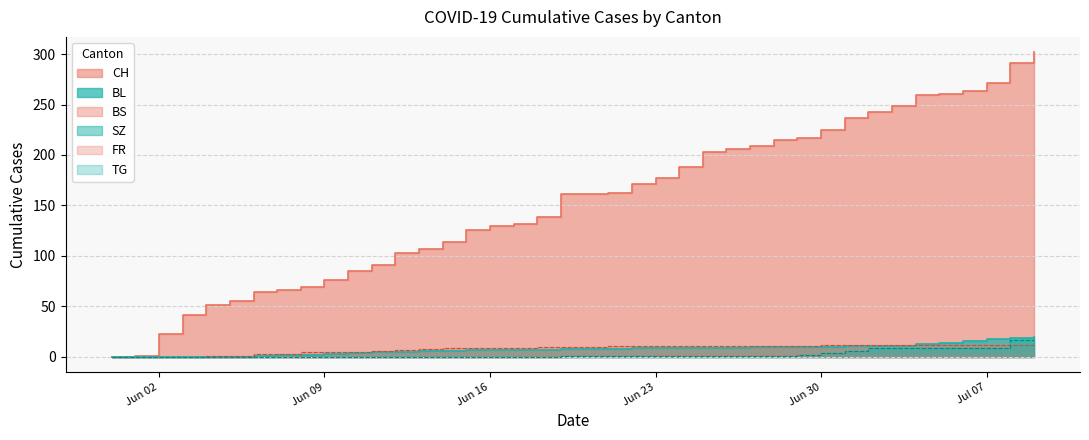

What is the difference between the maximum and minimum values in the BS series?

12